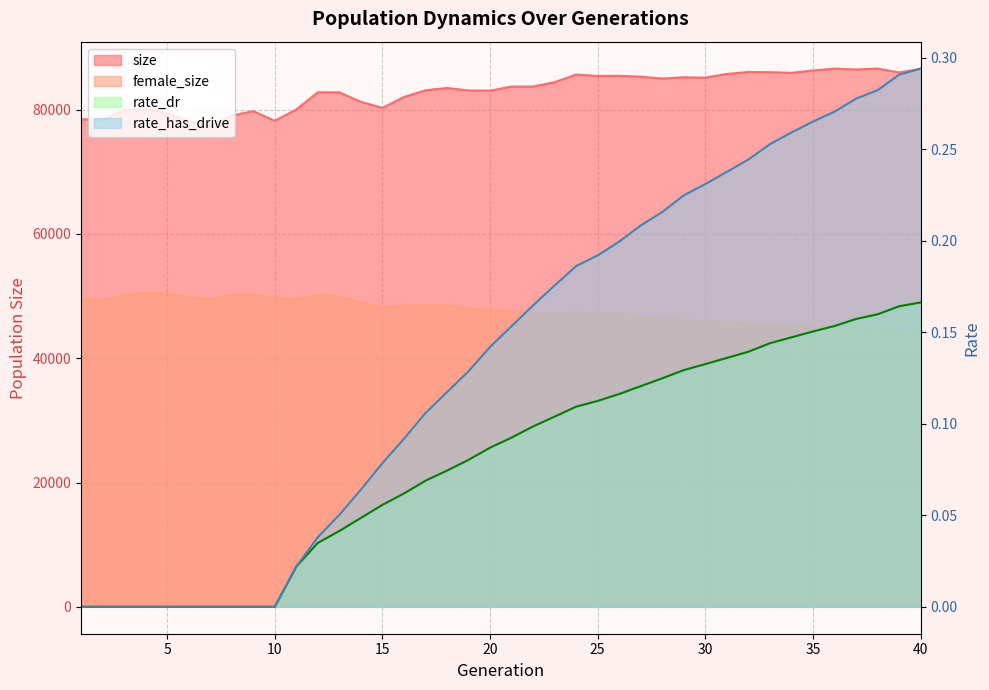

True or false: size and rate_dr intersect in this chart.

False